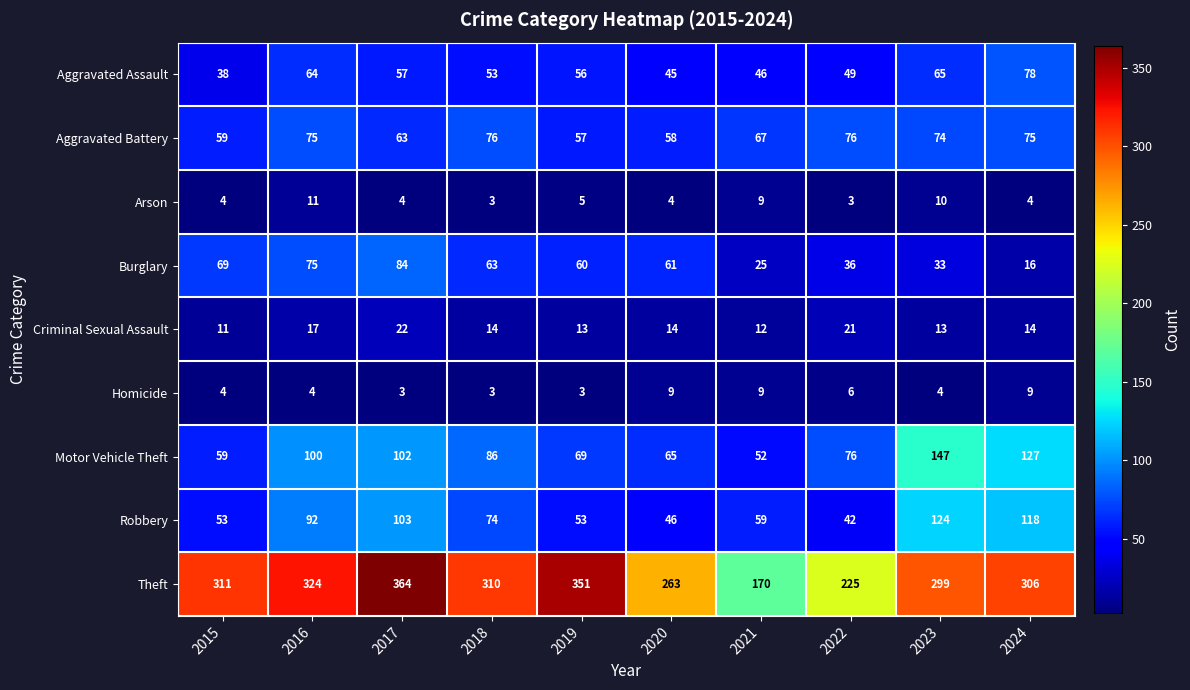

Which series has the widest spread of values?

Theft